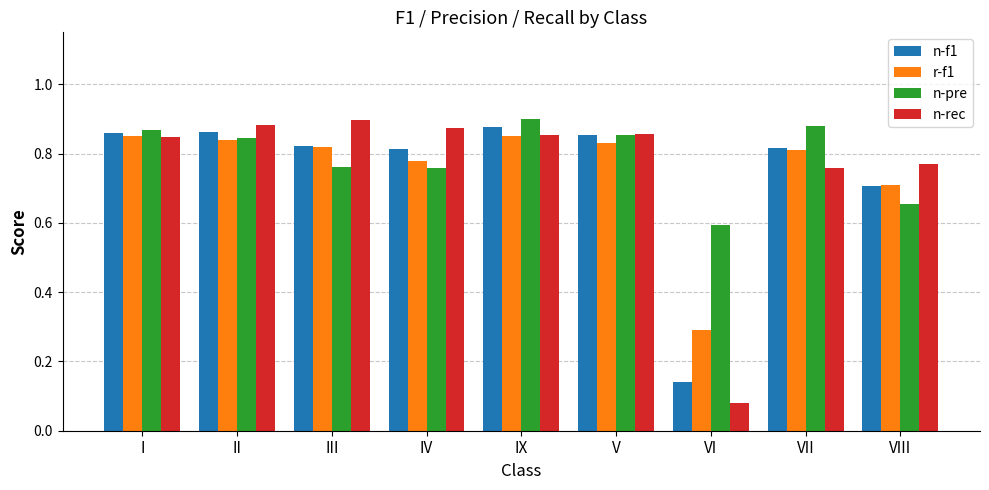

Where is r-f1 nearest to the value 0?

VI